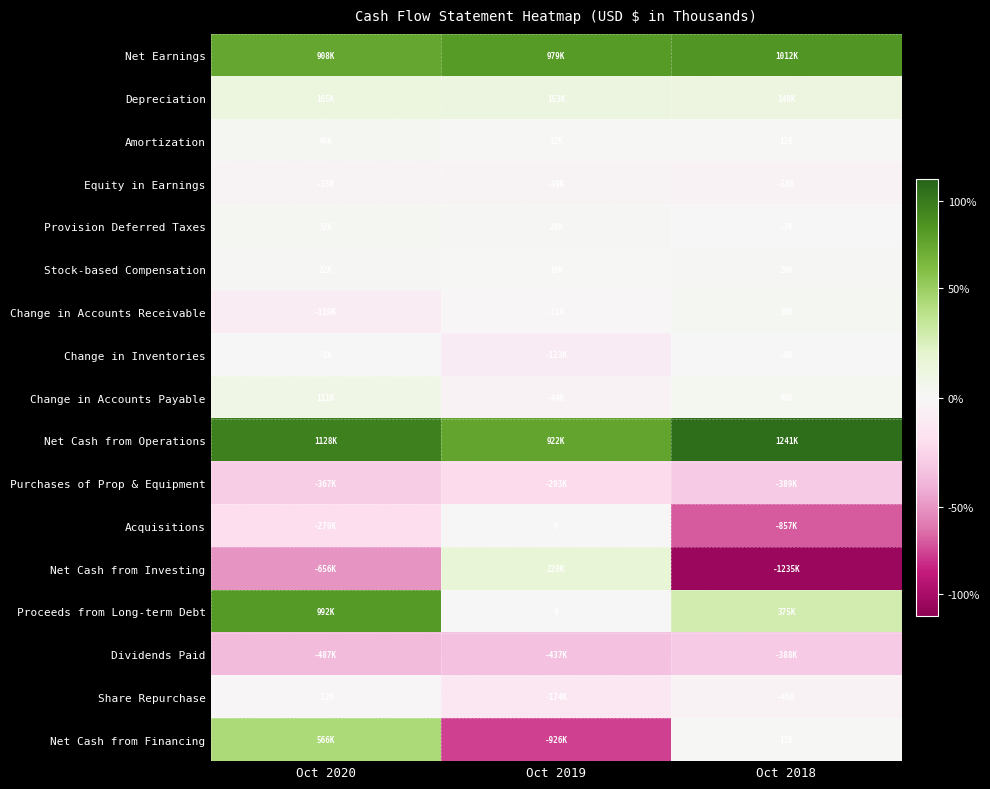

What is the difference between the highest and lowest values at Oct 2019?

1905392